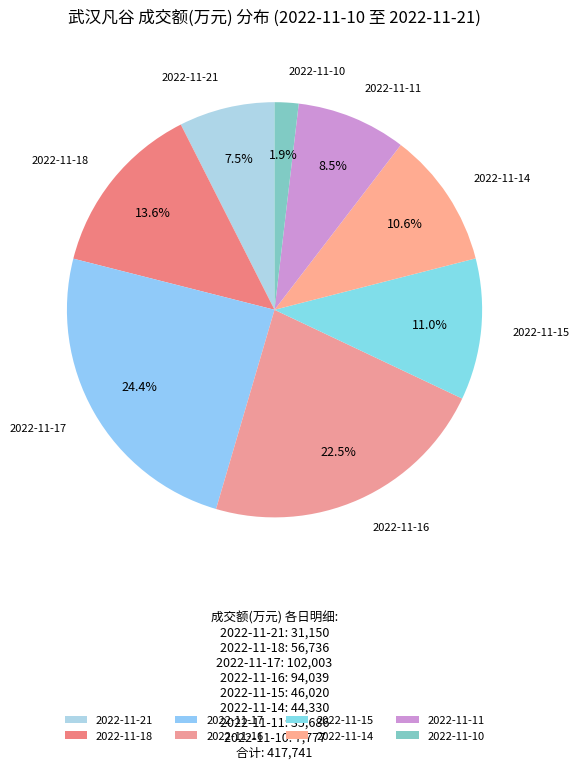

The 2022-11-18 slice represents 6% of the pie. True or false?

False